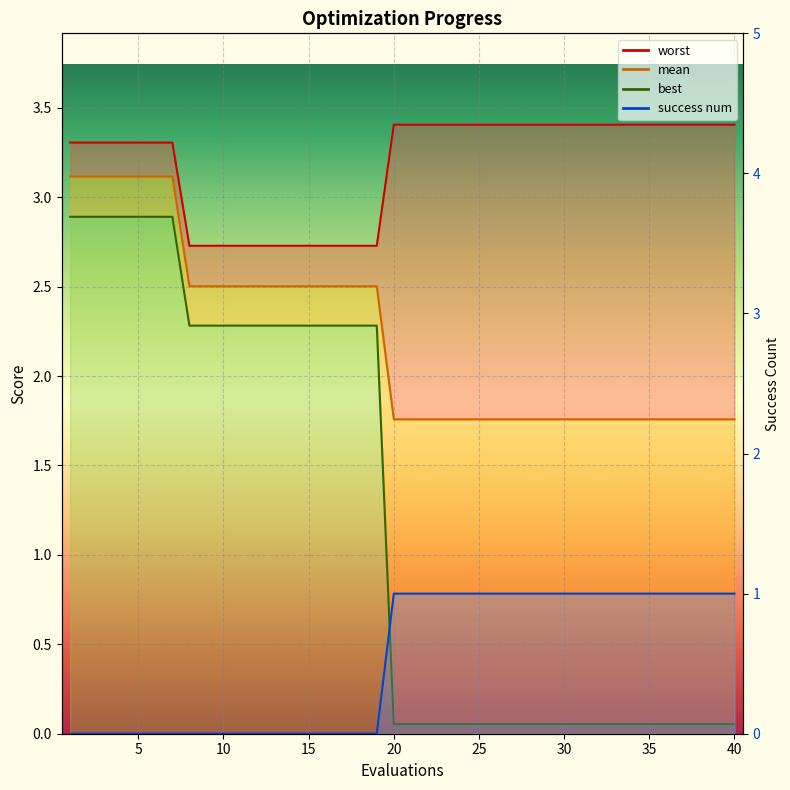

Is the value of success num_line at 19 greater than the value of worst_line at 30?

No